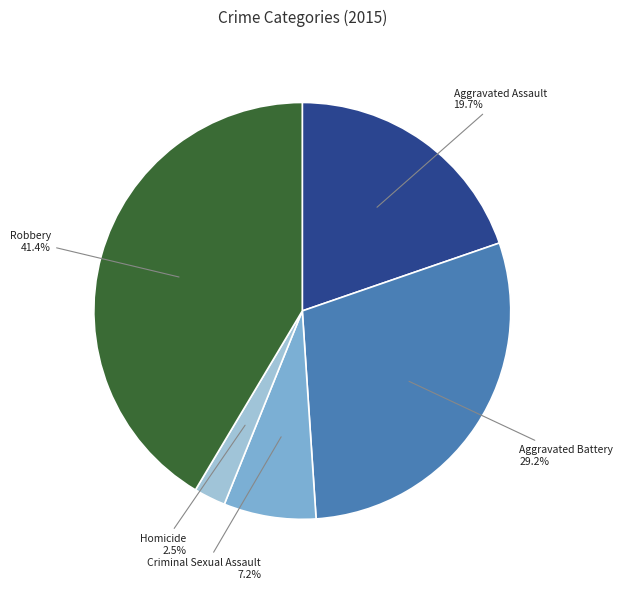

What percentage do Aggravated Assault and Aggravated Battery together represent?

48.9%